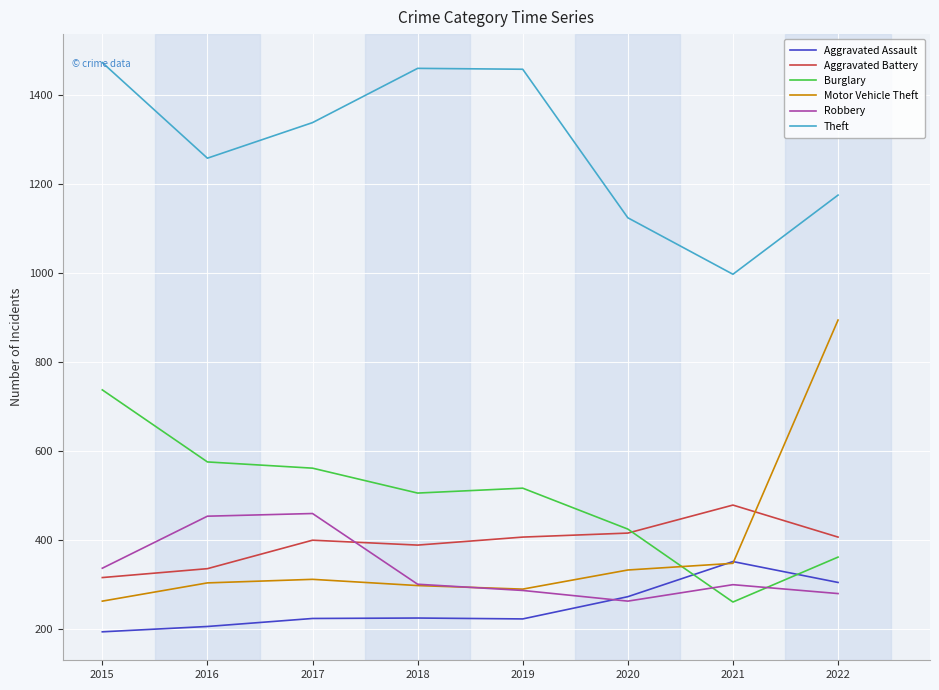

True or false: Theft and Burglary intersect in this chart.

False